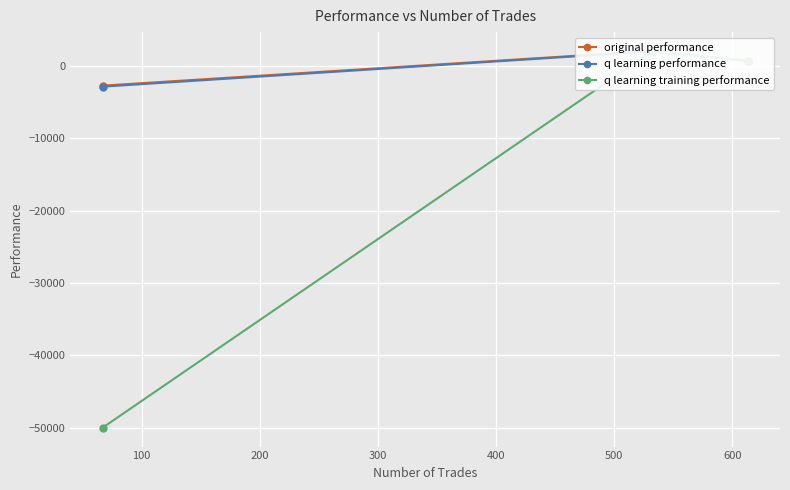

How many values in q learning performance are above zero?

2